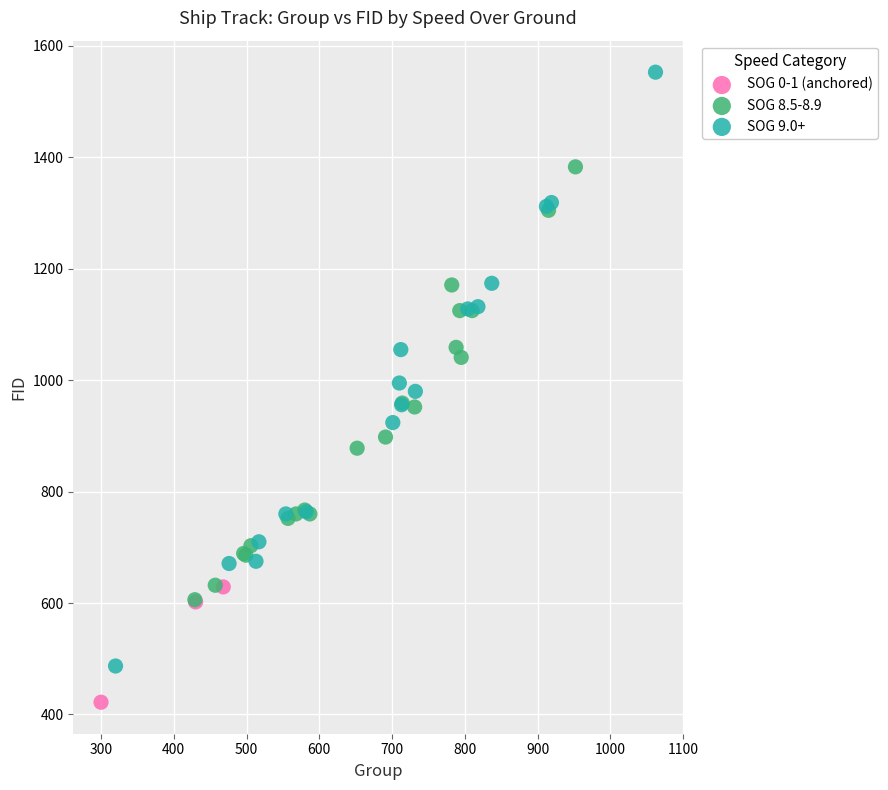

Which series has the widest spread of Y values?

SOG 9.0+